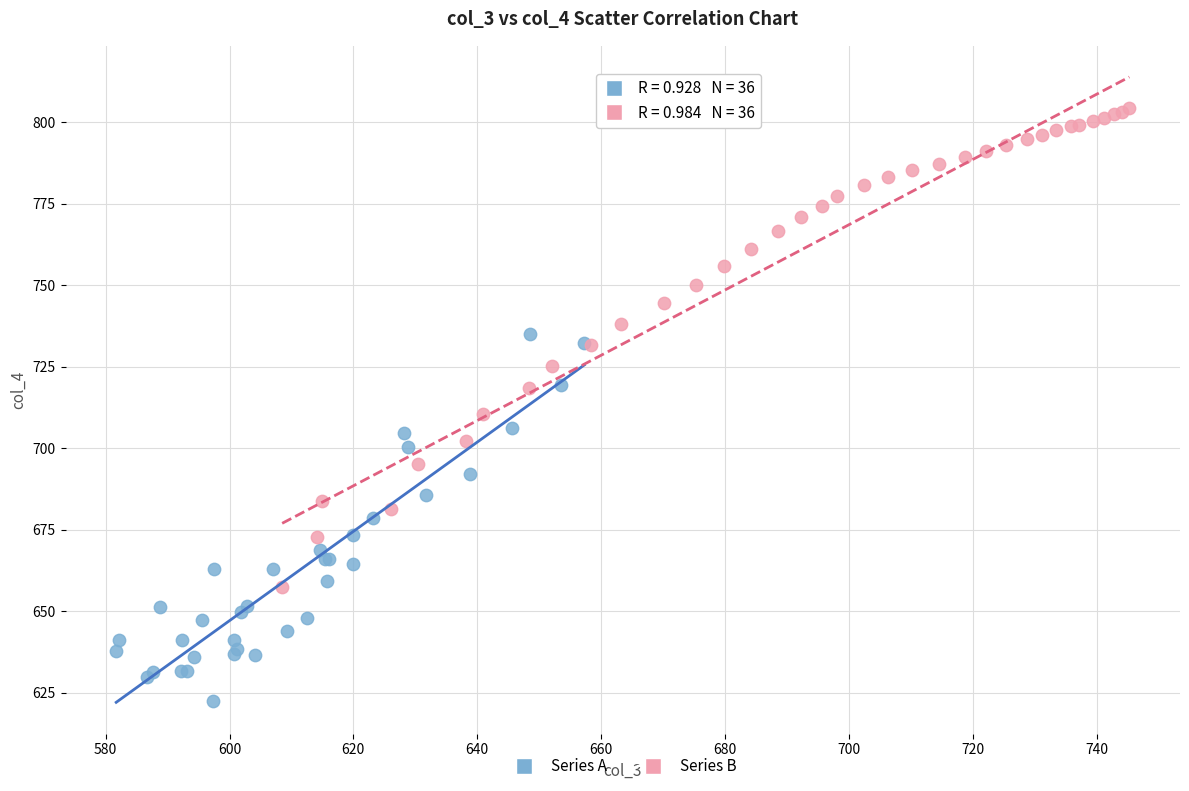

Which series contains the lowest Y value?

Series A